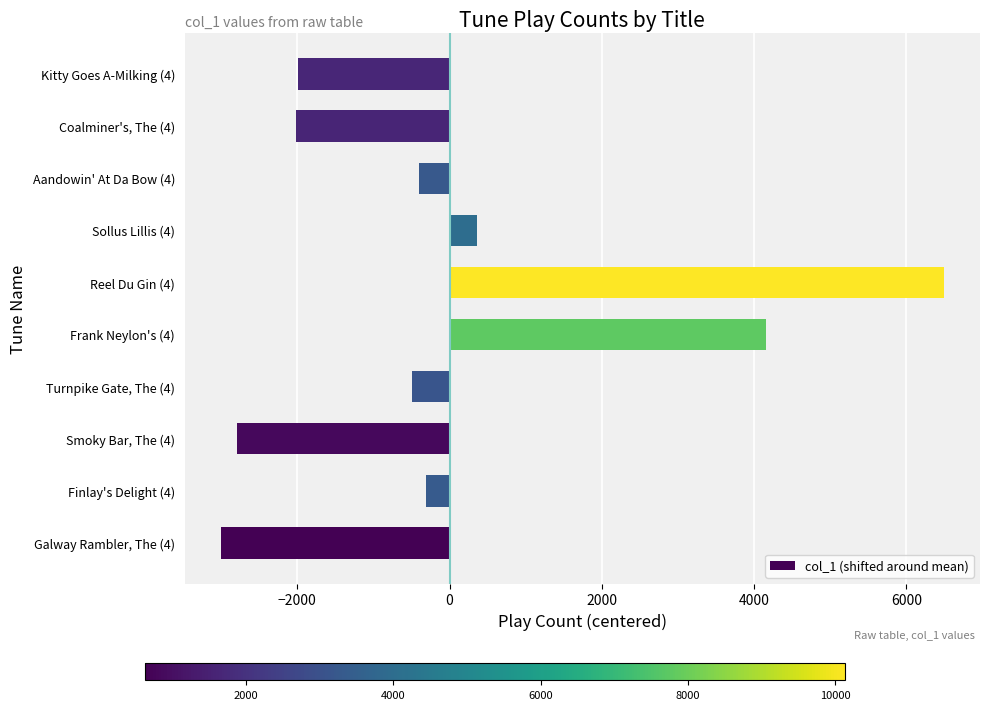

What is the difference between the maximum and minimum values?

9496.0